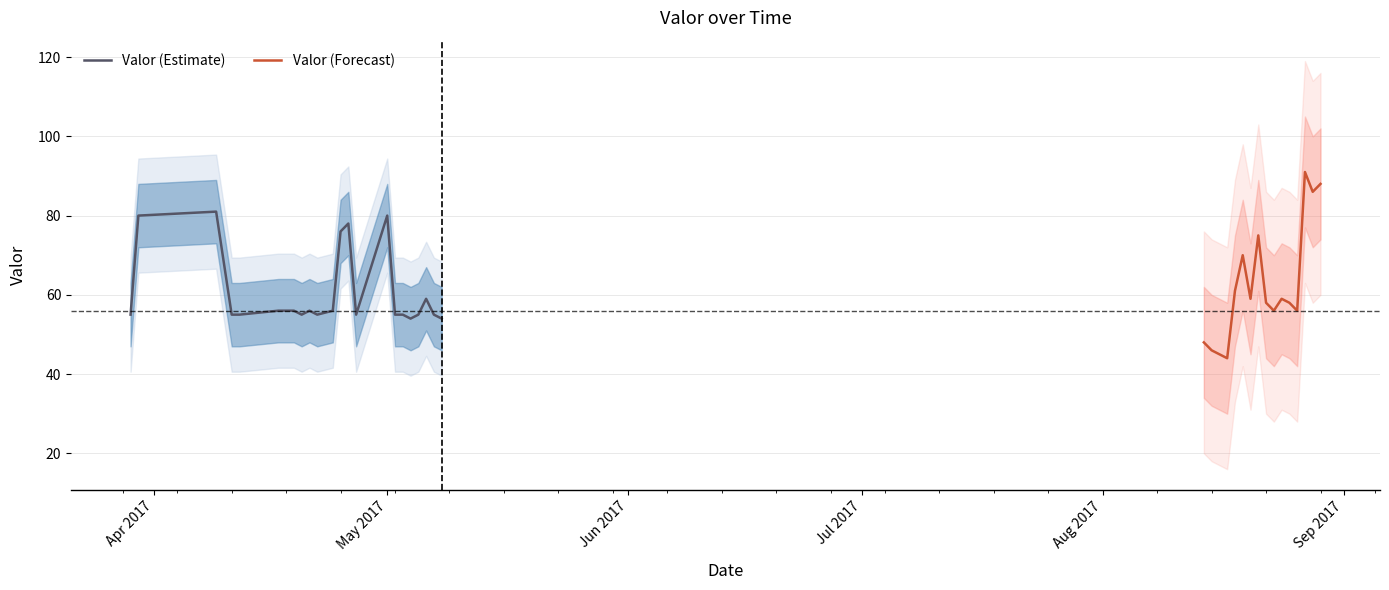

List the labels in order of value, smallest first.

2017-08-17, 2017-08-16, 2017-08-15, 2017-08-14, 2017-05-04, 2017-05-08, 2017-03-29, 2017-04-11, 2017-04-12, 2017-04-20, 2017-04-22, 2017-04-27, 2017-05-02, 2017-05-03, 2017-05-05, 2017-05-07, 2017-04-17, 2017-04-18, 2017-04-19, 2017-04-21, 2017-04-24, 2017-08-23, 2017-08-26, 2017-08-22, 2017-08-25, 2017-05-06, 2017-08-20, 2017-08-24, 2017-08-18, 2017-08-19, 2017-08-21, 2017-04-25, 2017-04-26, 2017-03-30, 2017-05-01, 2017-04-09, 2017-08-28, 2017-08-29, 2017-08-27